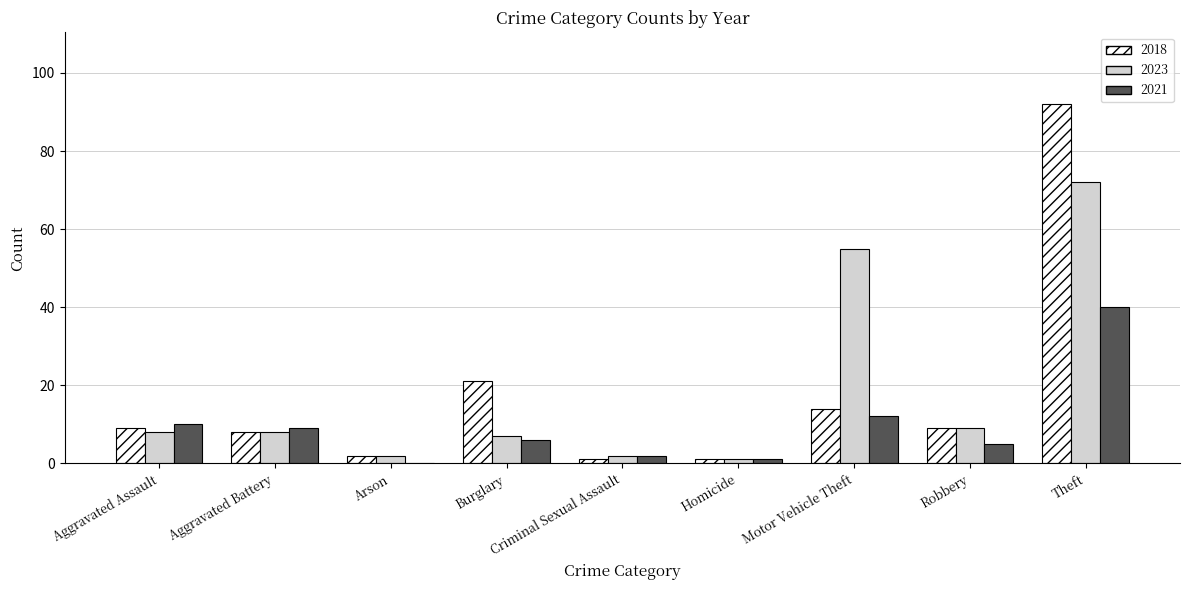

What is the difference between the 2018 values at Motor Vehicle Theft and Criminal Sexual Assault?

13